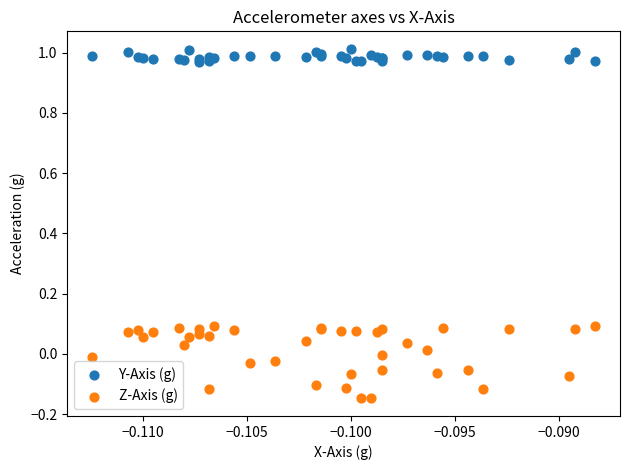

Which series has the widest spread of Y values?

Z-Axis (g)